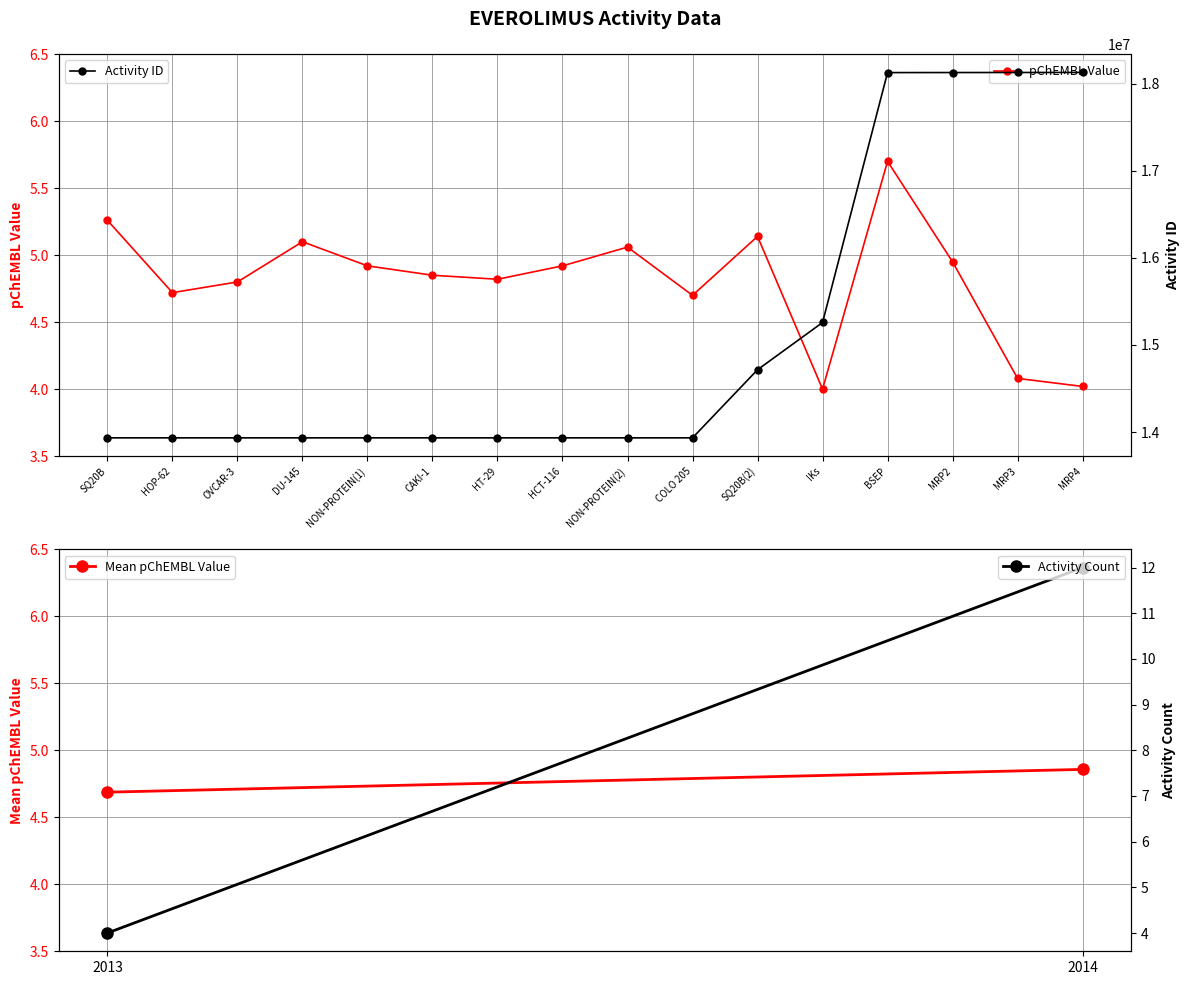

Is it true that pchembl_value equals 8.7 at MRP2?

False